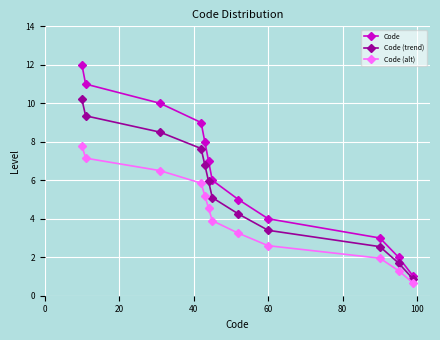

What is the value of the Code (alt) point at the 11th from the left?

1.3